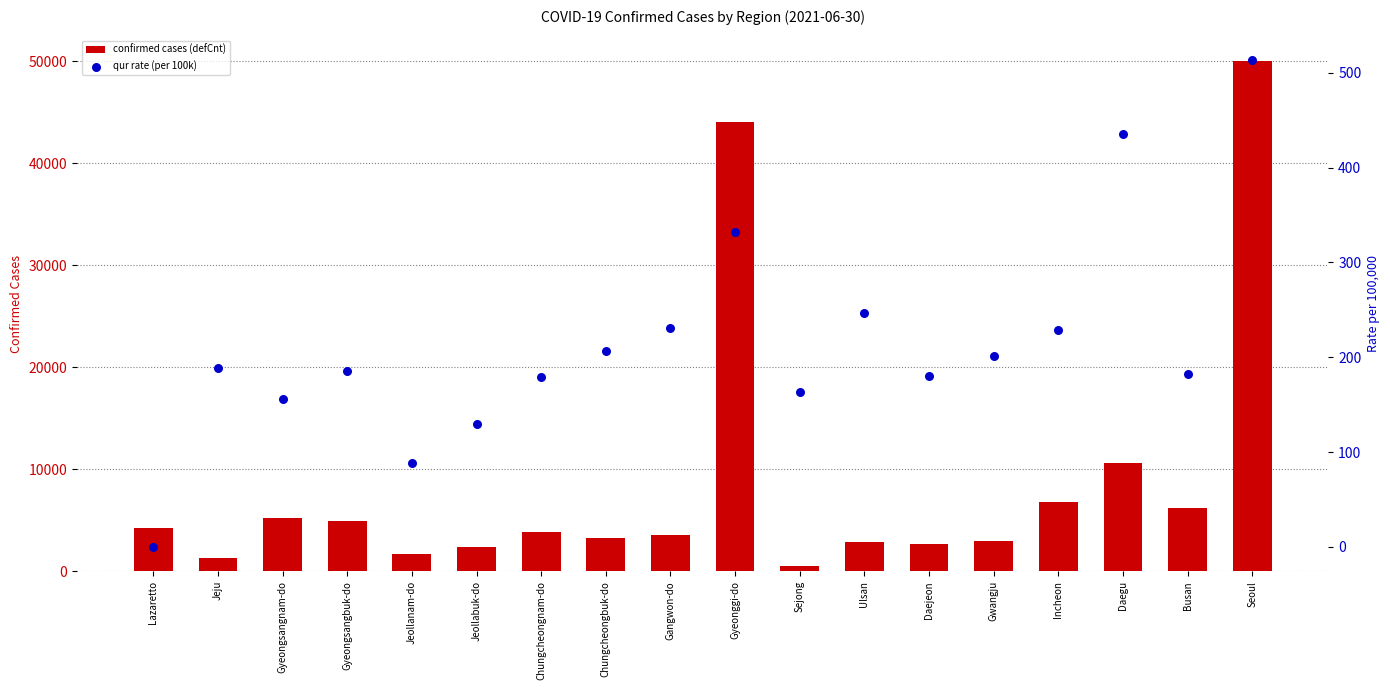

Which series has the largest Y range (max minus min)?

confirmed cases (defCnt)